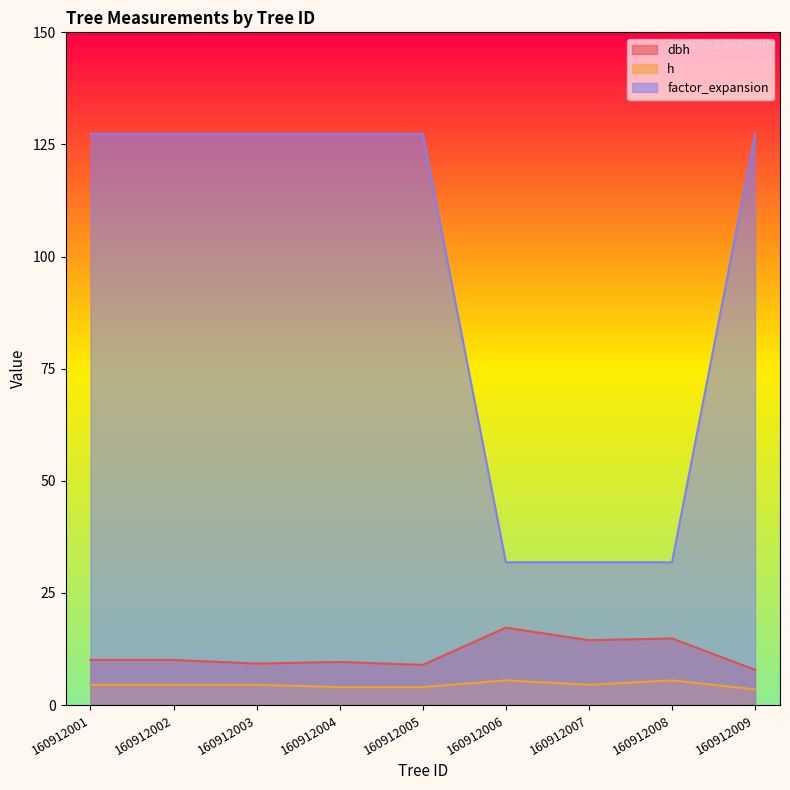

Reading left to right, list all the values displayed in this chart.

dbh: 160912001=10.1	160912002=10.1	160912003=9.2	160912004=9.6	160912005=8.9	160912006=17.2	160912007=14.4	160912008=14.8	160912009=7.8
h: 160912001=4.5	160912002=4.5	160912003=4.5	160912004=4.0	160912005=4.0	160912006=5.5	160912007=4.5	160912008=5.5	160912009=3.5
factor_expansion: 160912001=127.3	160912002=127.3	160912003=127.3	160912004=127.3	160912005=127.3	160912006=31.8	160912007=31.8	160912008=31.8	160912009=127.3